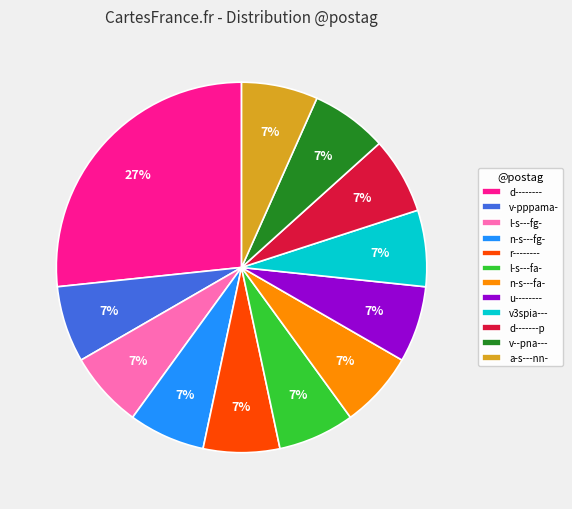

Is it true that n-s---fg- is 41% of the pie?

False